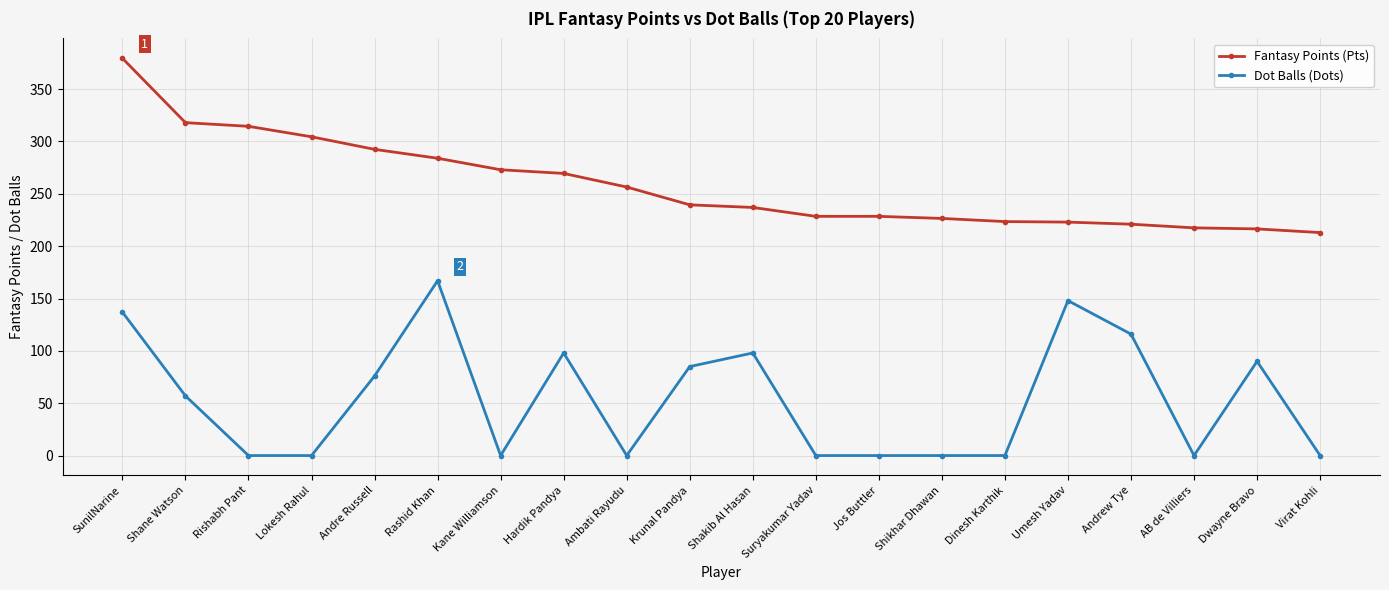

Which series has the largest total across all categories?

Fantasy Points (Pts)